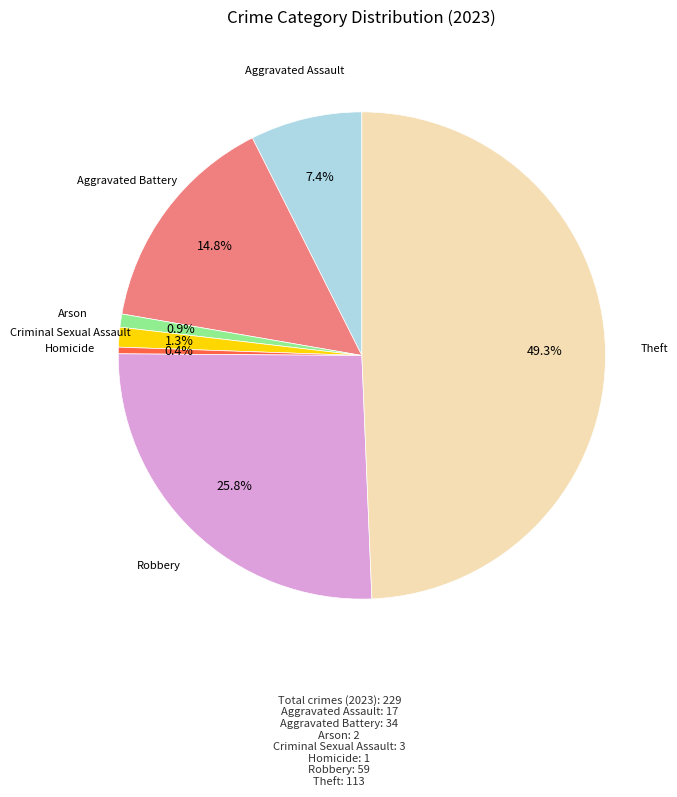

Does any single category account for the majority?

No